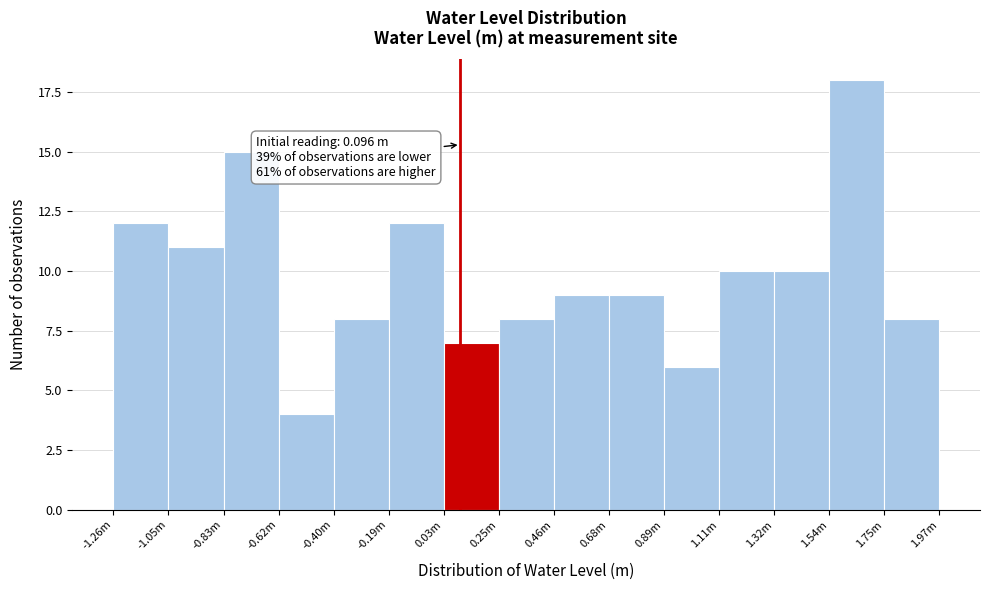

Reading left to right, transcribe all the data shown in this chart.

12	11	15	4	8	12	7	8	9	9	6	10	10	18	8